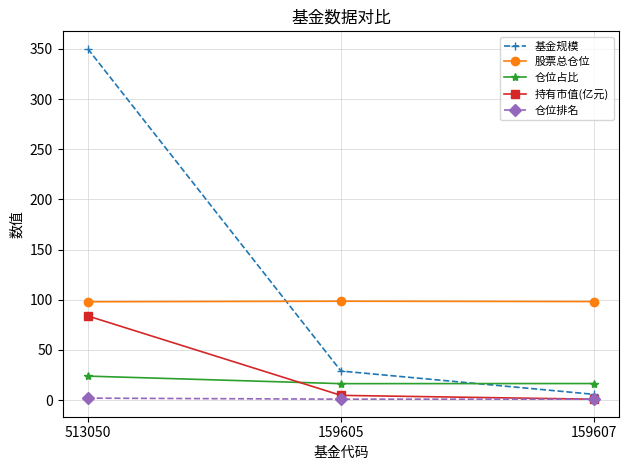

True or false: 基金规模 has a value of 29.0 at 159605.

True